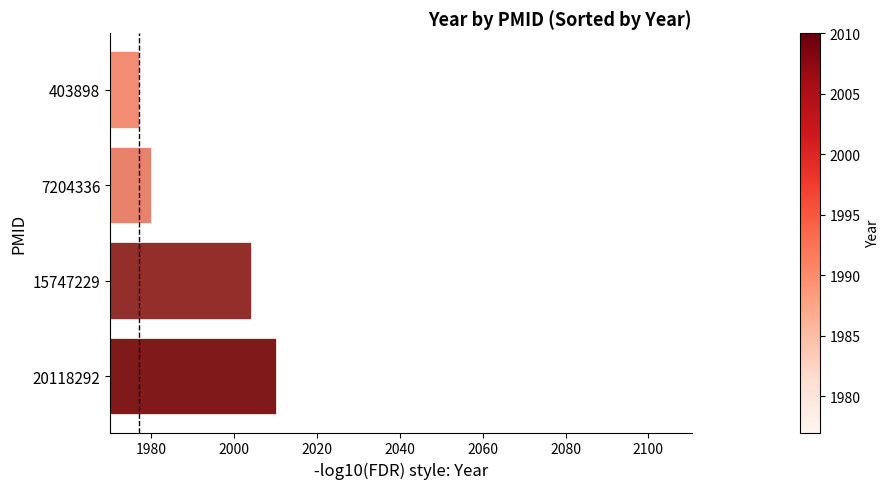

Between 7204336 and 15747229, which is larger?

15747229